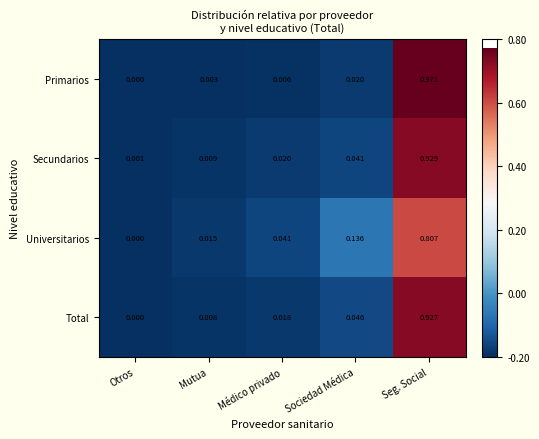

At which label does Total reach its peak?

Seg. Social